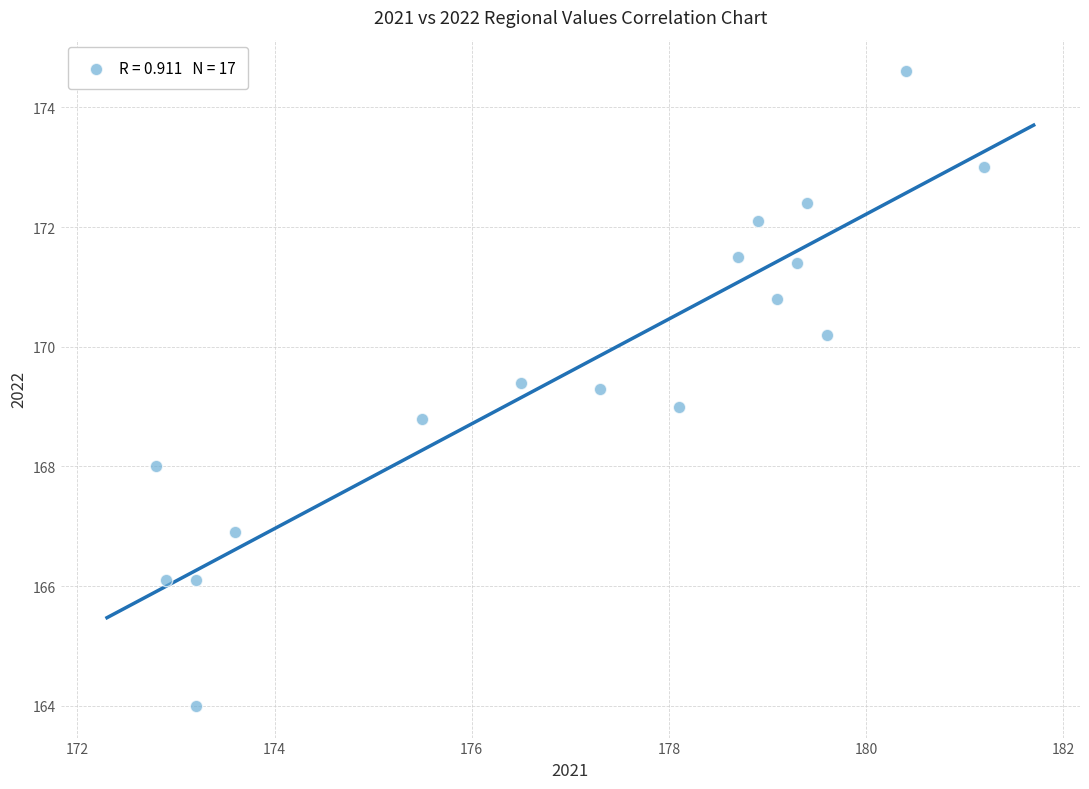

What is the range of X values (max minus min)?

8.4